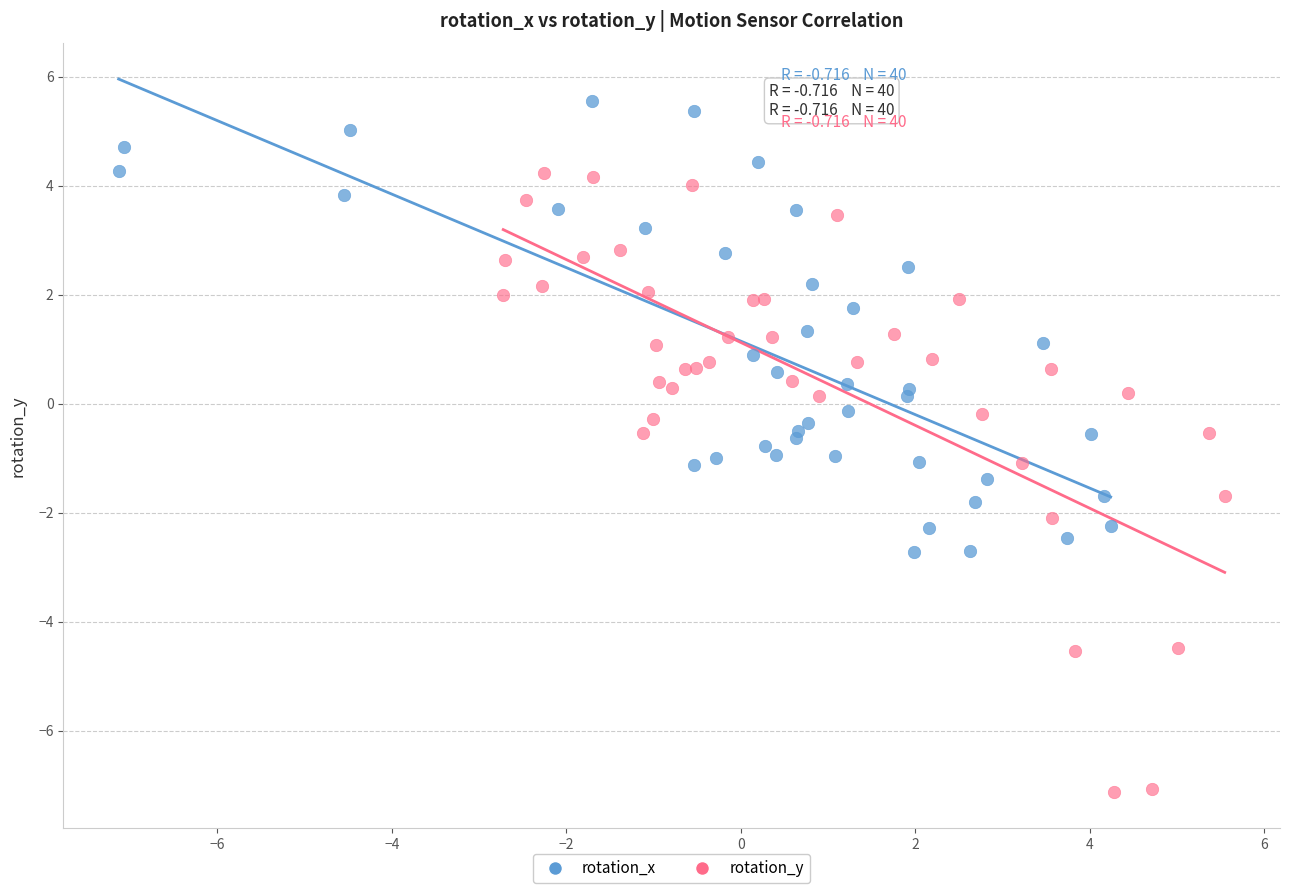

Which series contains the highest Y value?

rotation_x